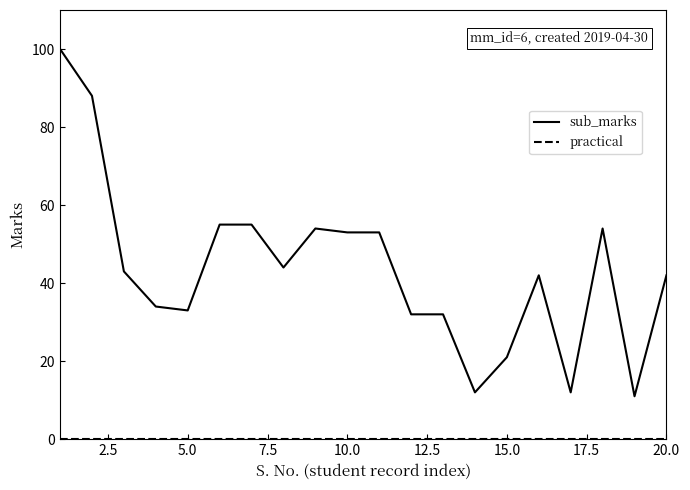

What is the highest value of the sub_marks series?

100